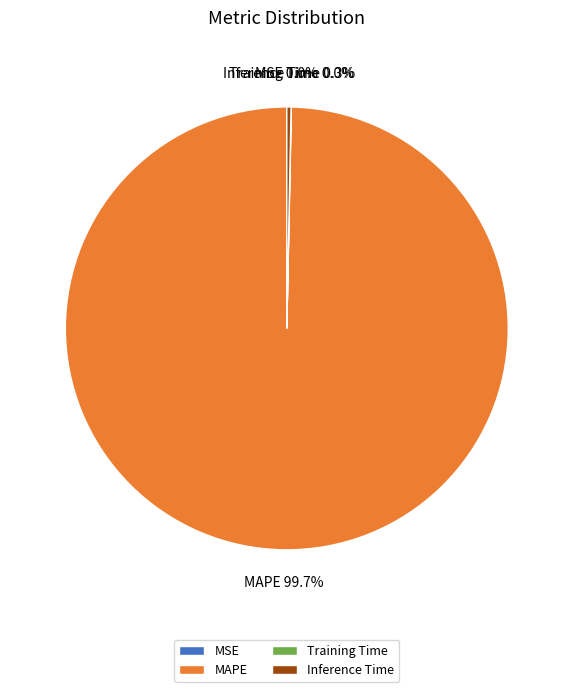

Which category accounts for the majority?

MAPE